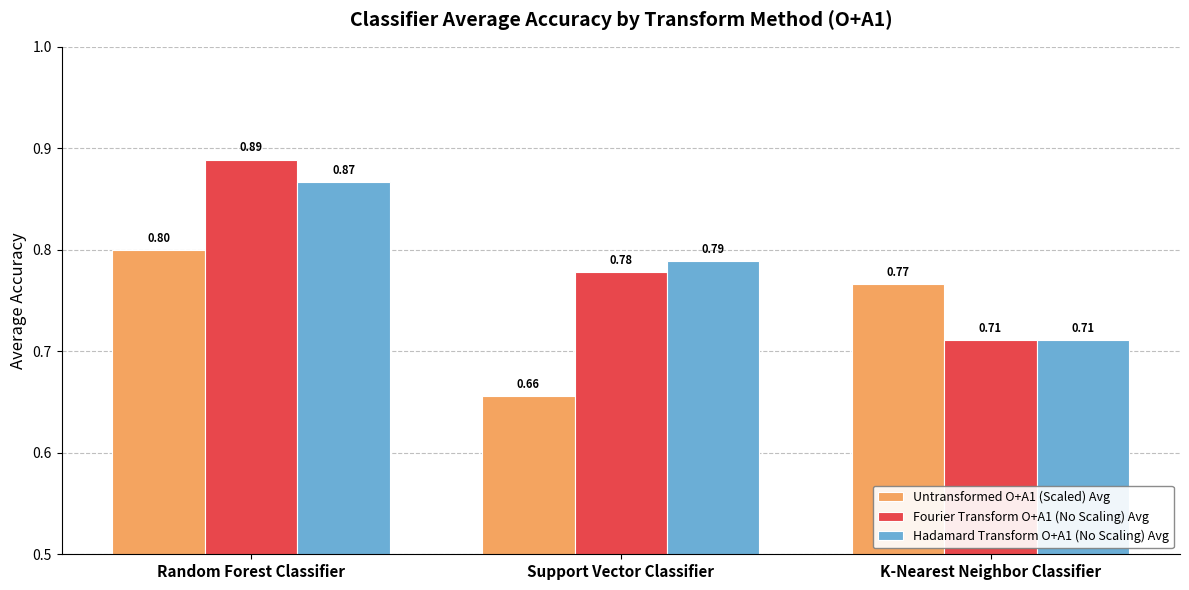

How many bars are there in each group?

3